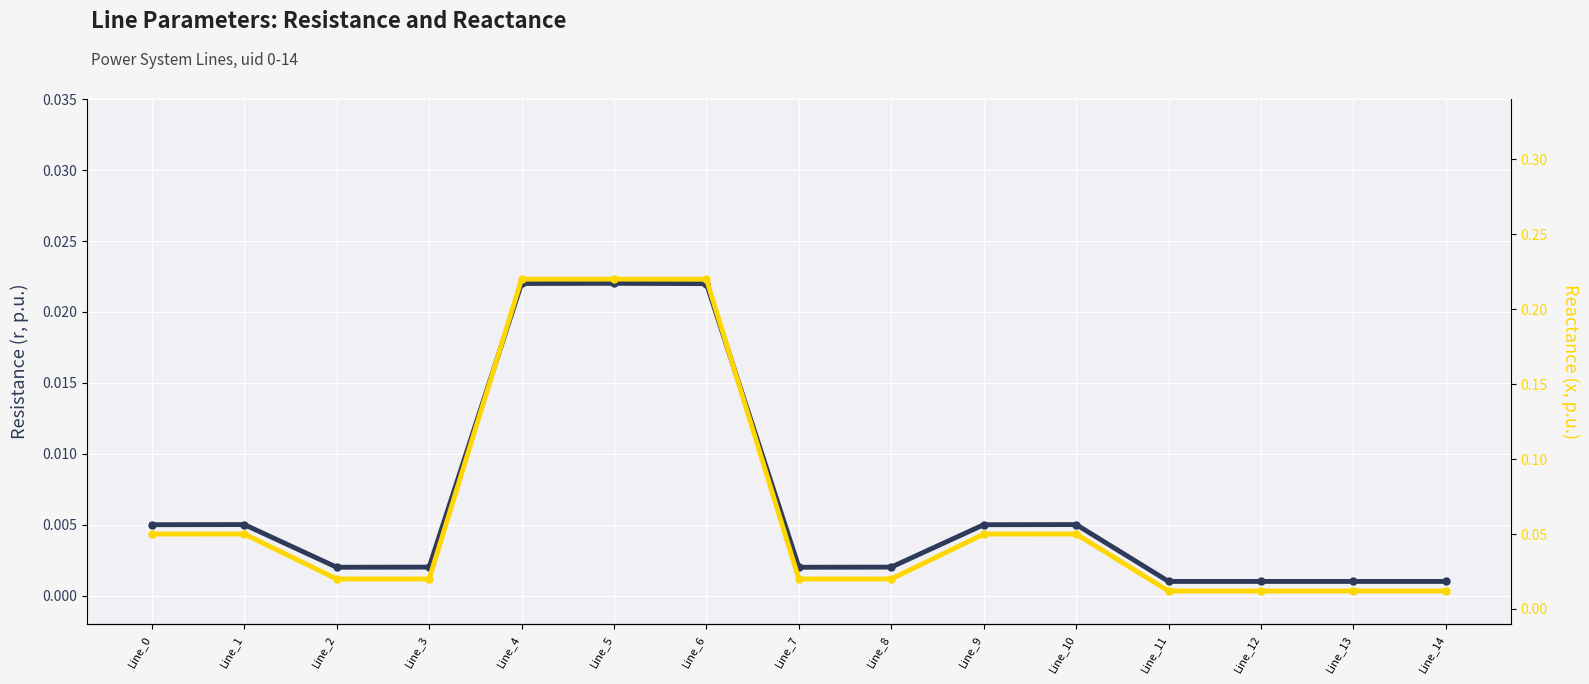

Reading right to left, extract all data points from this chart.

r (resistance): 0.0	0.0	0.0	0.0	0.0	0.0	0.0	0.0	0.0	0.0	0.0	0.0	0.0	0.0	0.0
x (reactance): 0.0	0.0	0.0	0.0	0.1	0.1	0.0	0.0	0.2	0.2	0.2	0.0	0.0	0.1	0.1